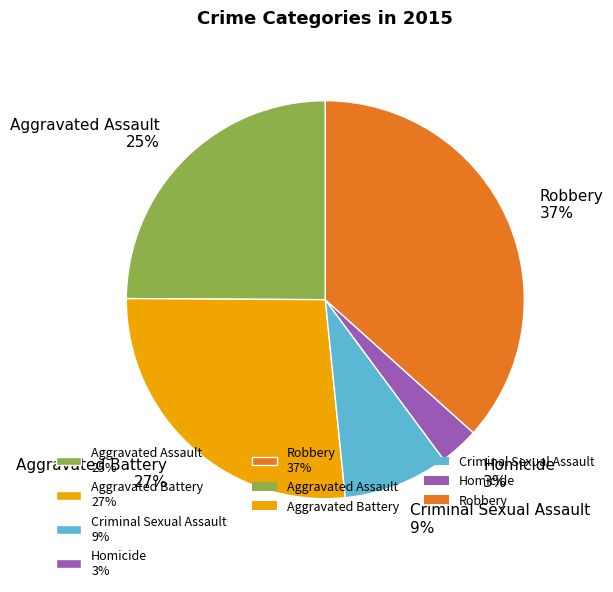

Approximately how many times larger is the value at Aggravated Battery 27% compared to Robbery 37%?

0.7